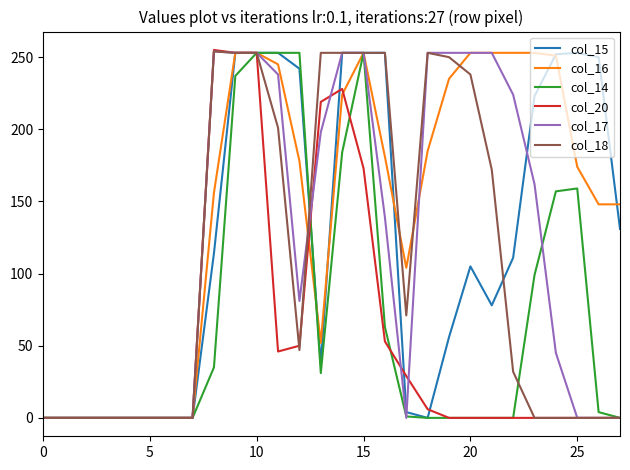

What is the maximum value for col_17?

254